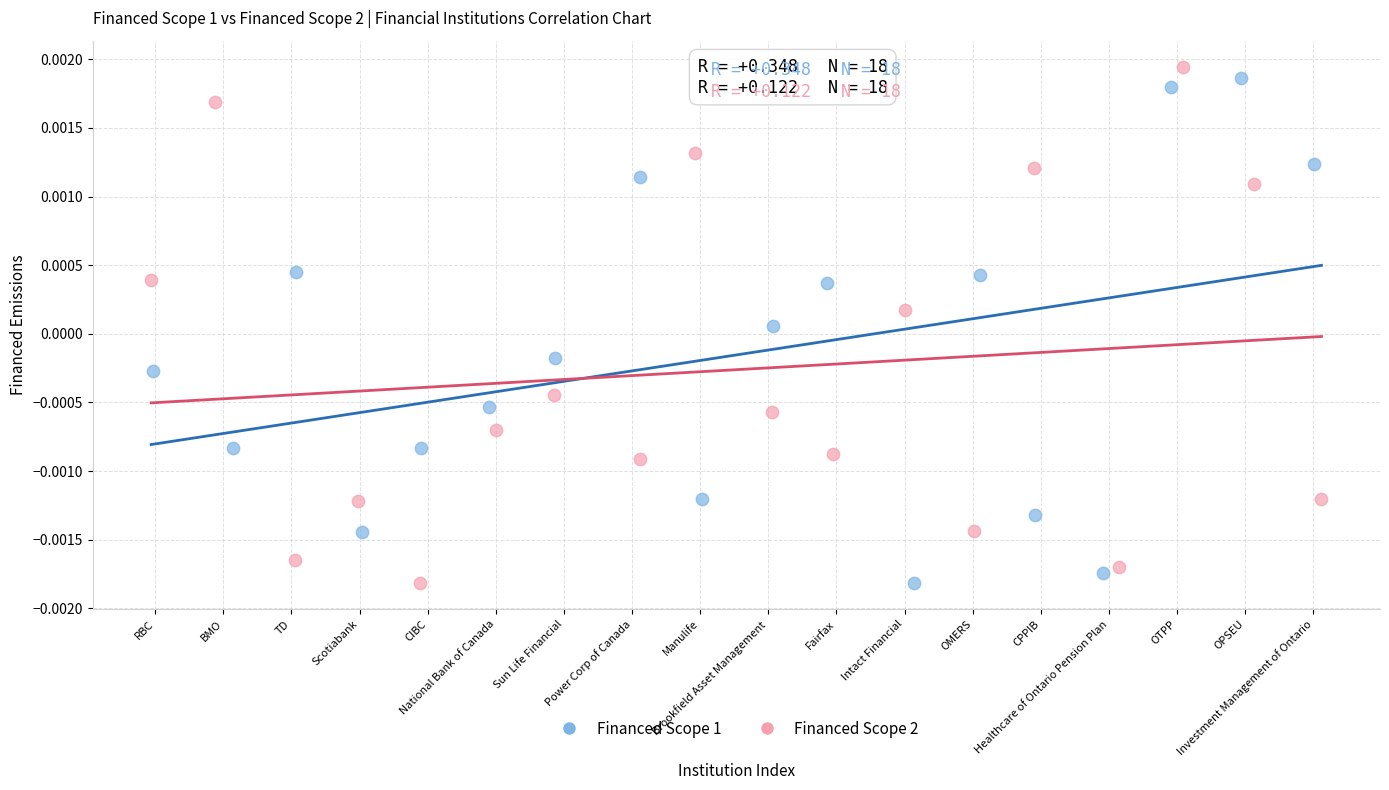

What are all the series names shown in the legend?

Financed Scope 1, Financed Scope 2